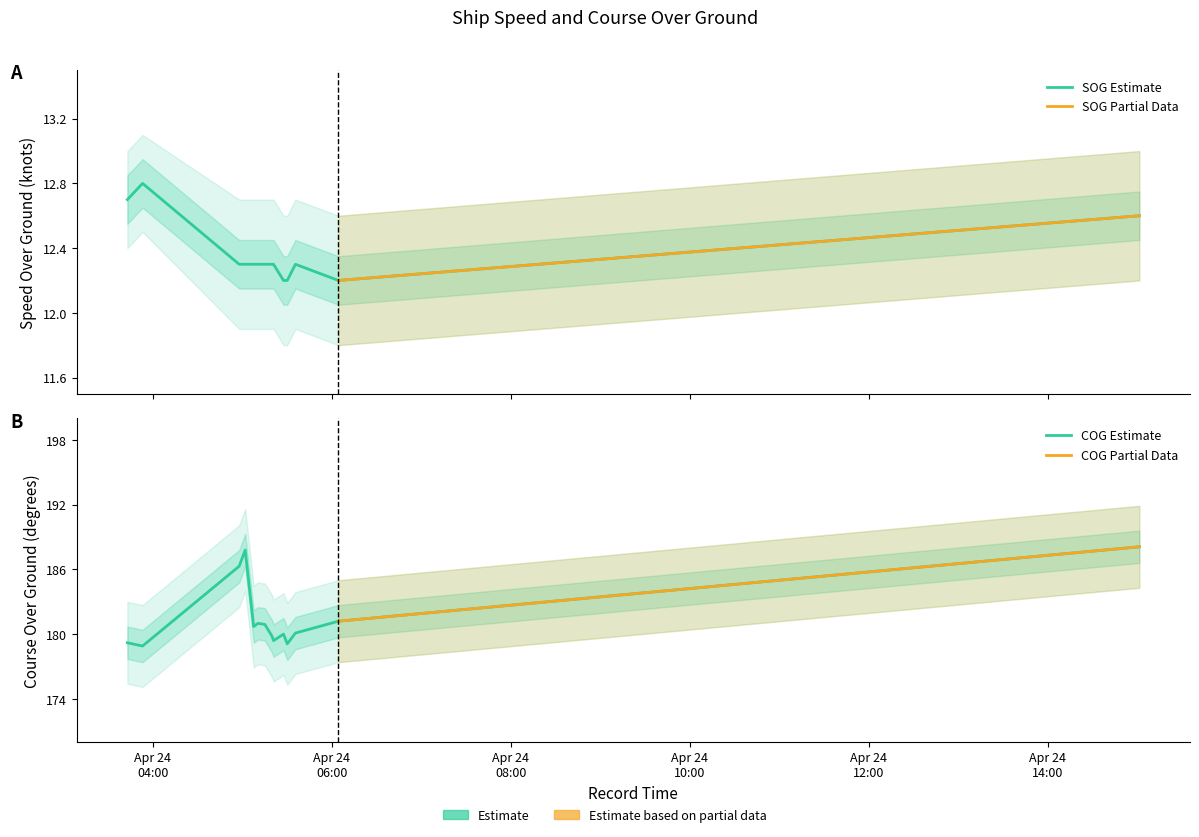

What value does the COG series have at 2024-04-24 05:27:31?

180.0